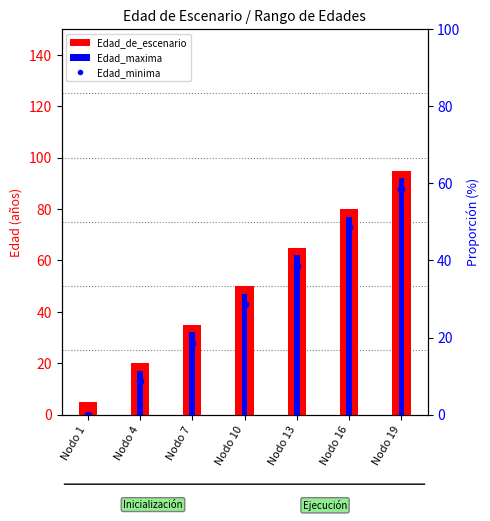

At which category is the sum across all series the highest?

Nodo 19